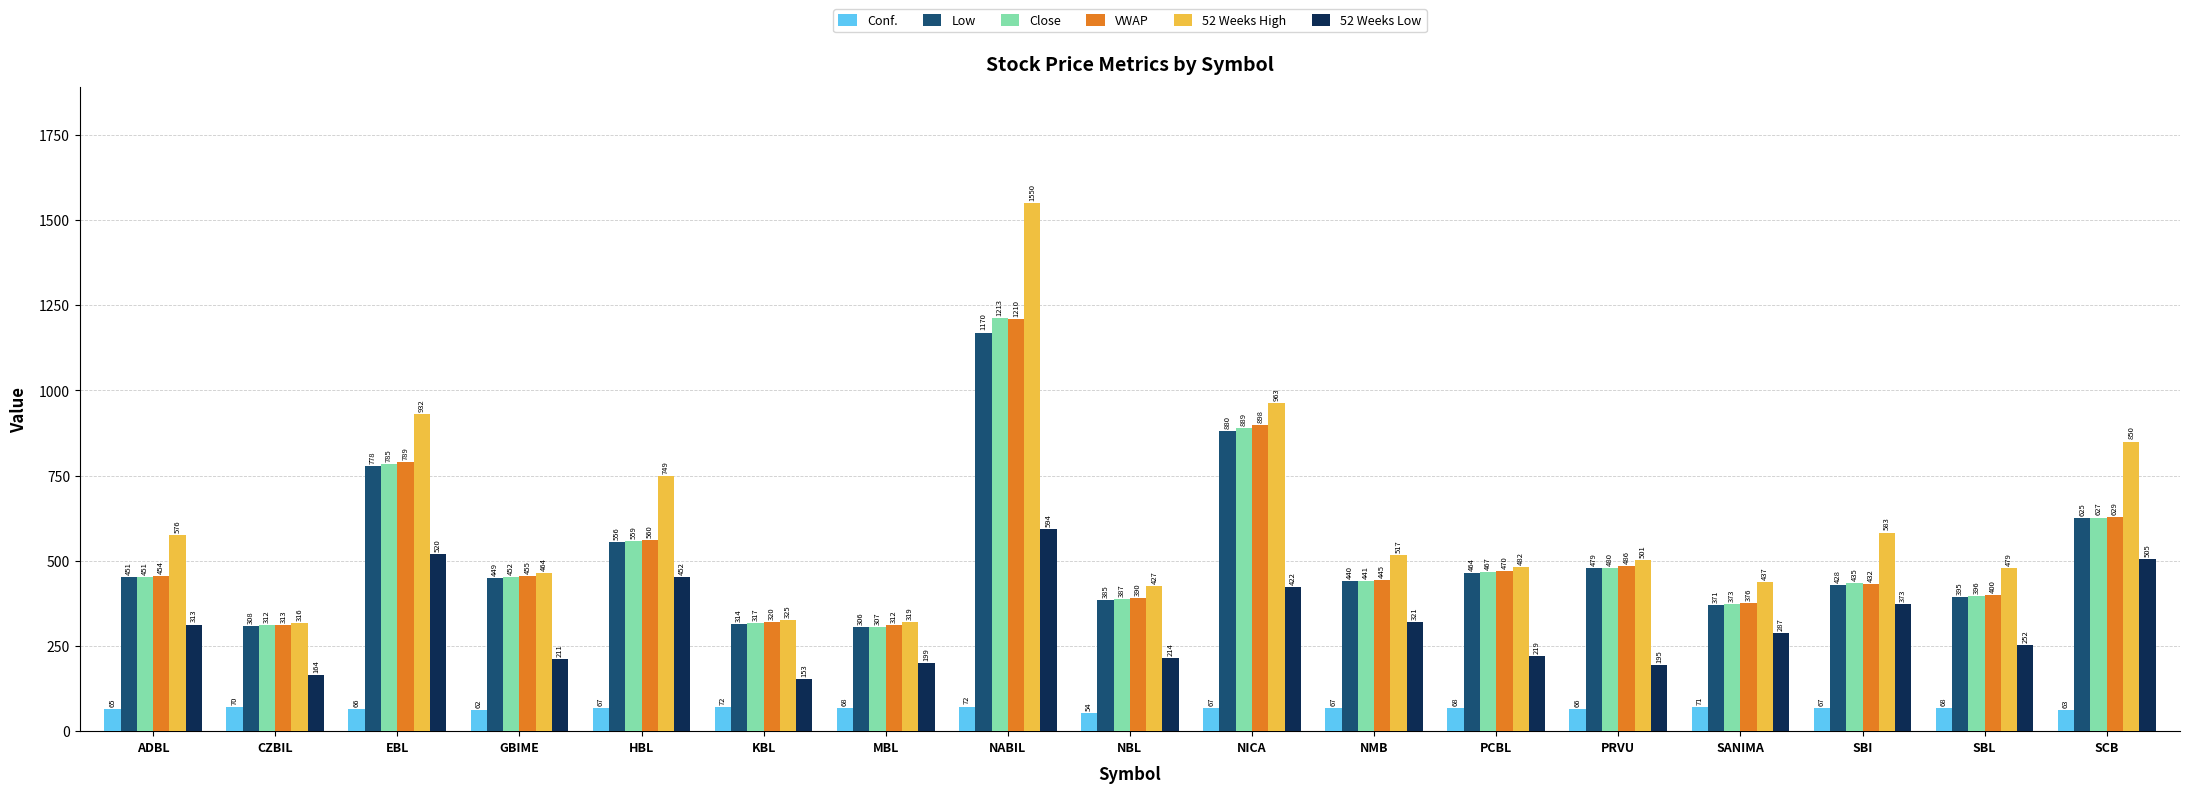

What is the average value of the Close series?

523.0